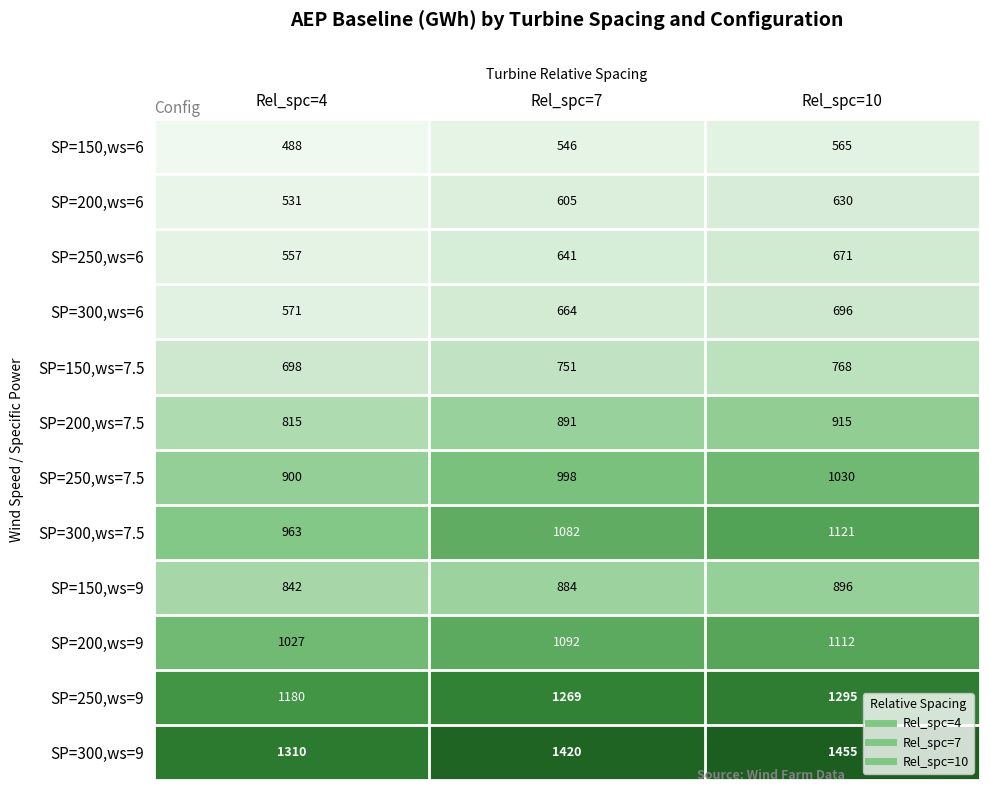

Count the number of categories in the chart.

3